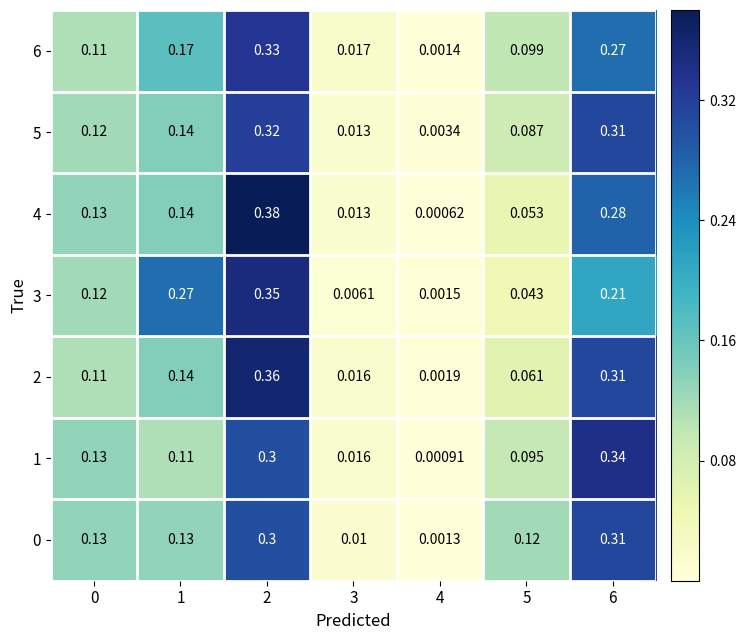

Is the value of 3 at 5 greater than the value of 4 at 2?

No